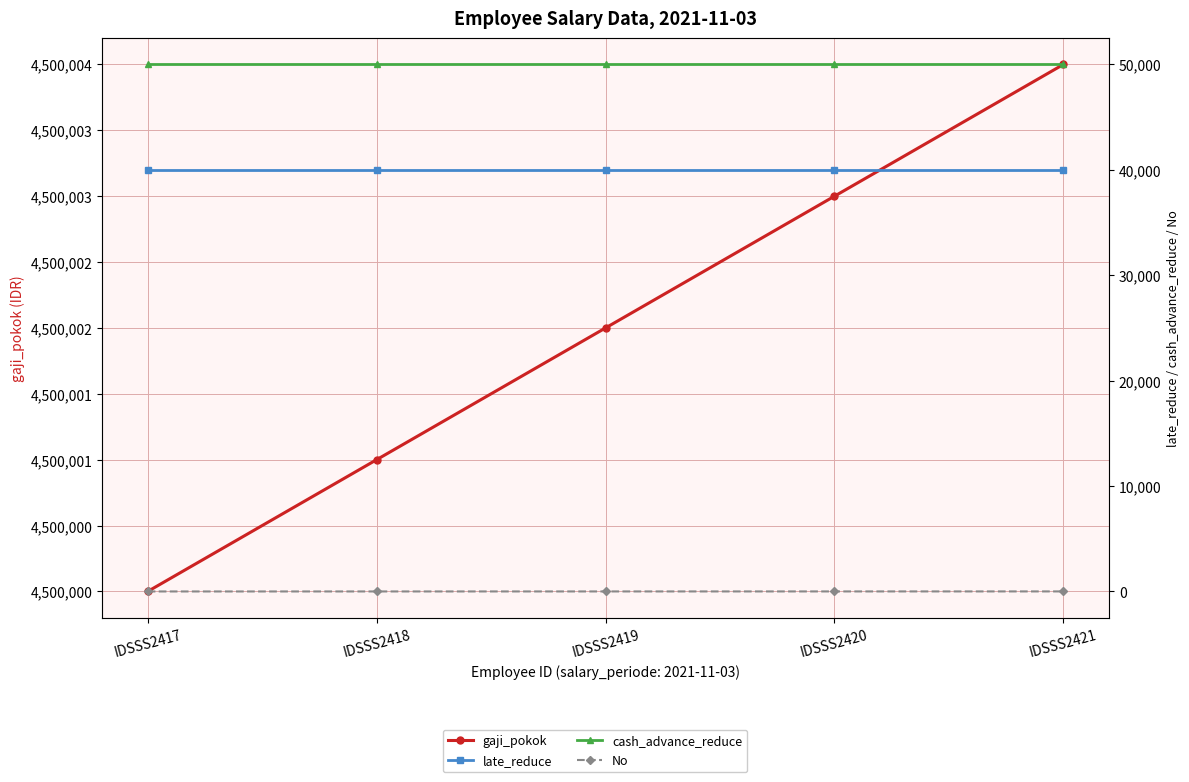

Is the value of cash_advance_reduce at IDSSS2421 greater than the value of late_reduce at IDSSS2420?

Yes